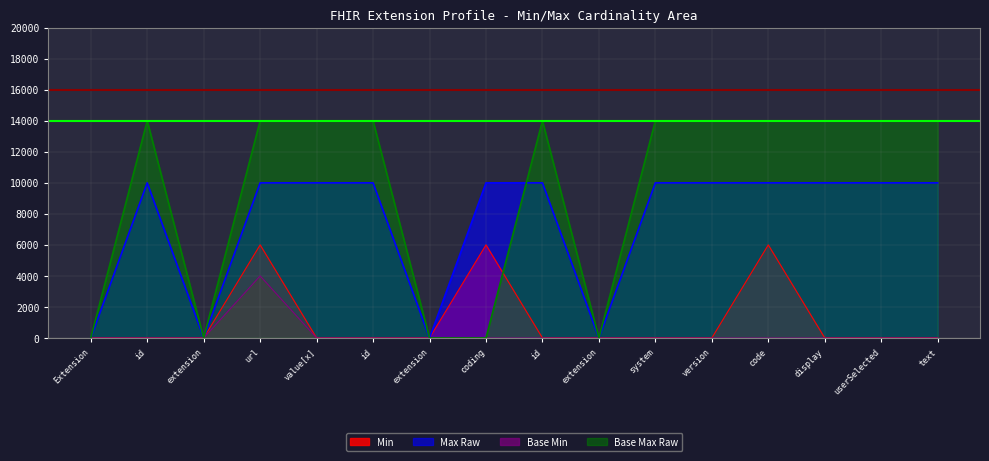

At which label is Max Raw closest to 5000?

Extension